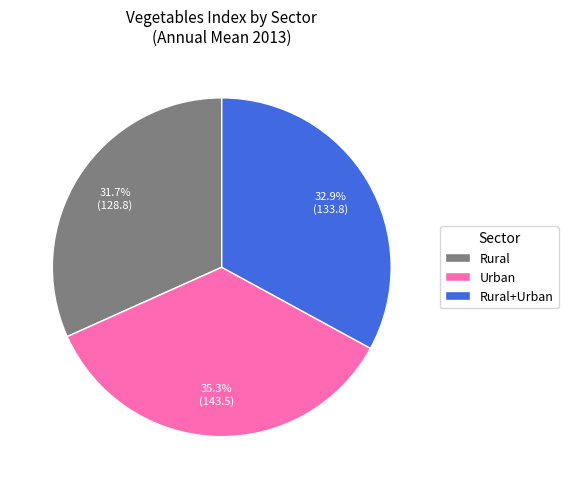

Count the number of slices in the pie.

3